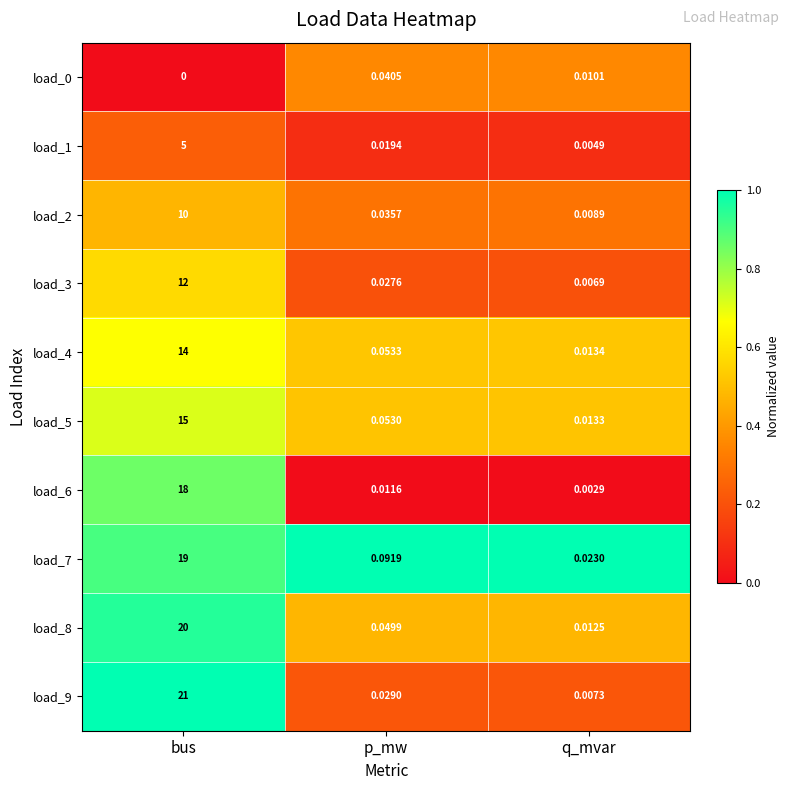

Is the value of load_5 at bus greater than the value of load_2 at q_mvar?

Yes